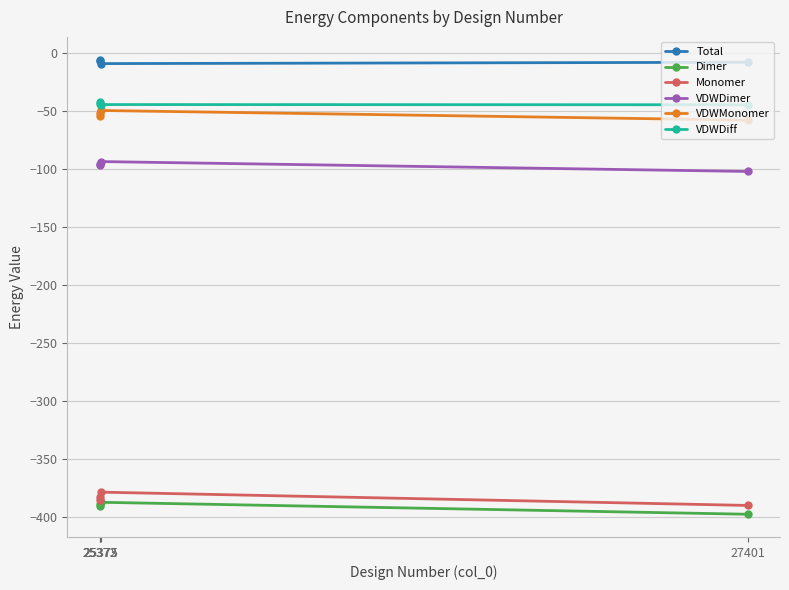

How many values in the Monomer series are below -382?

3